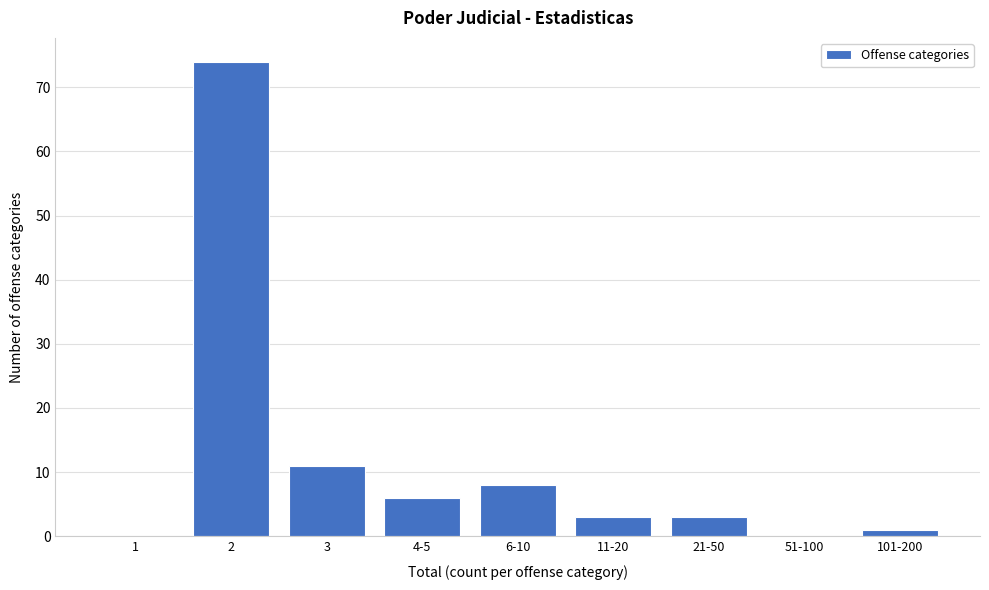

Reading left to right, list all the values displayed in this chart.

1=0	2=74	3=11	4-5=6	6-10=8	11-20=3	21-50=3	51-100=0	101-200=1